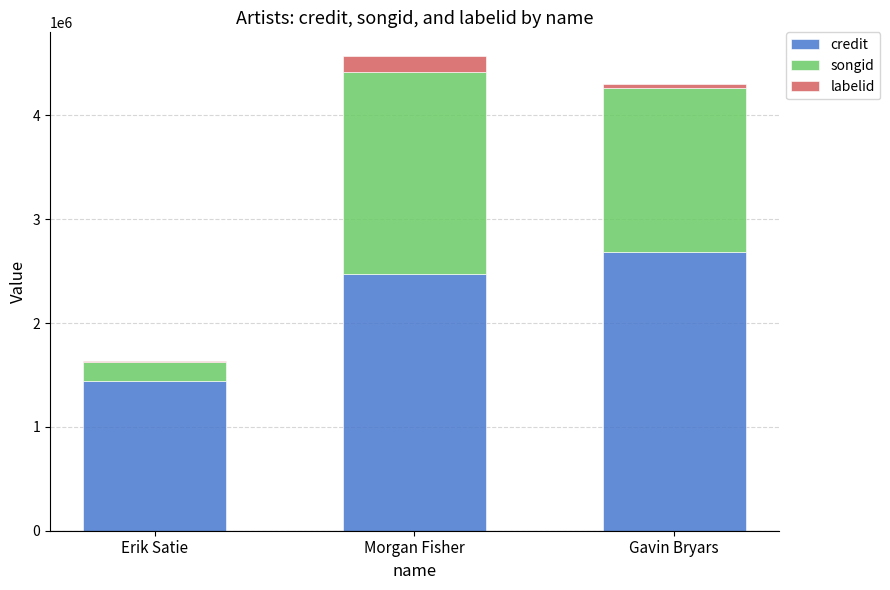

What is the total value across all series at Morgan Fisher?

4571306